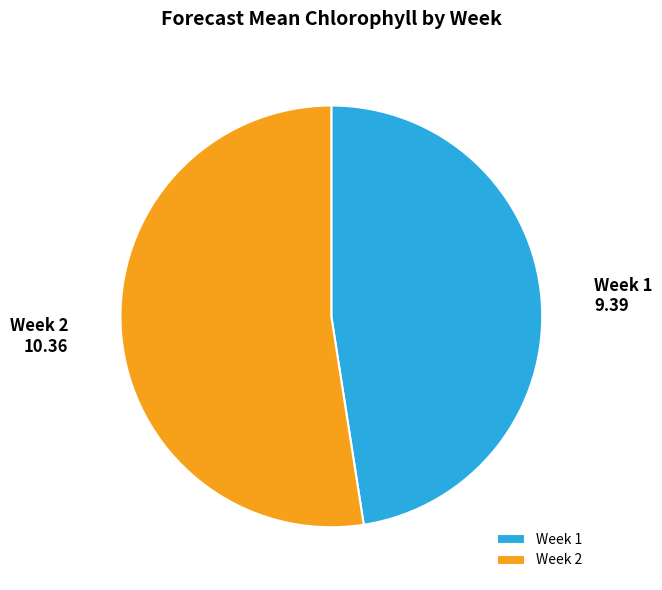

Combined, do Week 2 and Week 1 account for over 50%?

Yes